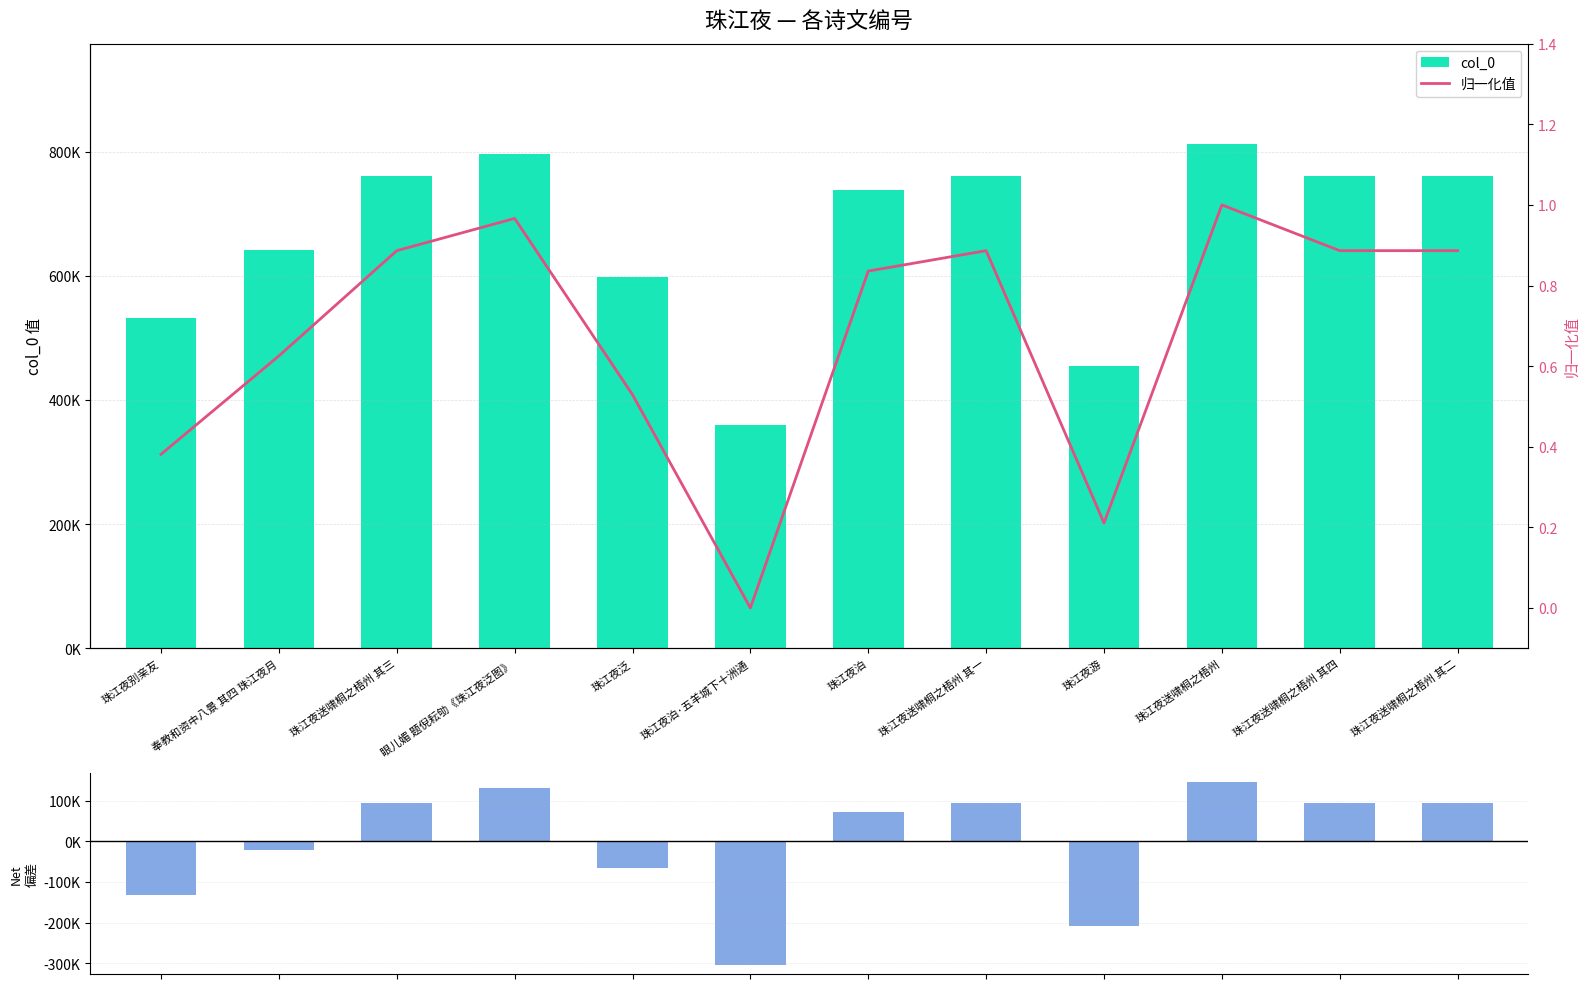

List the series in order of their peak value, lowest first.

归一化值, 偏差 (与均值), col_0